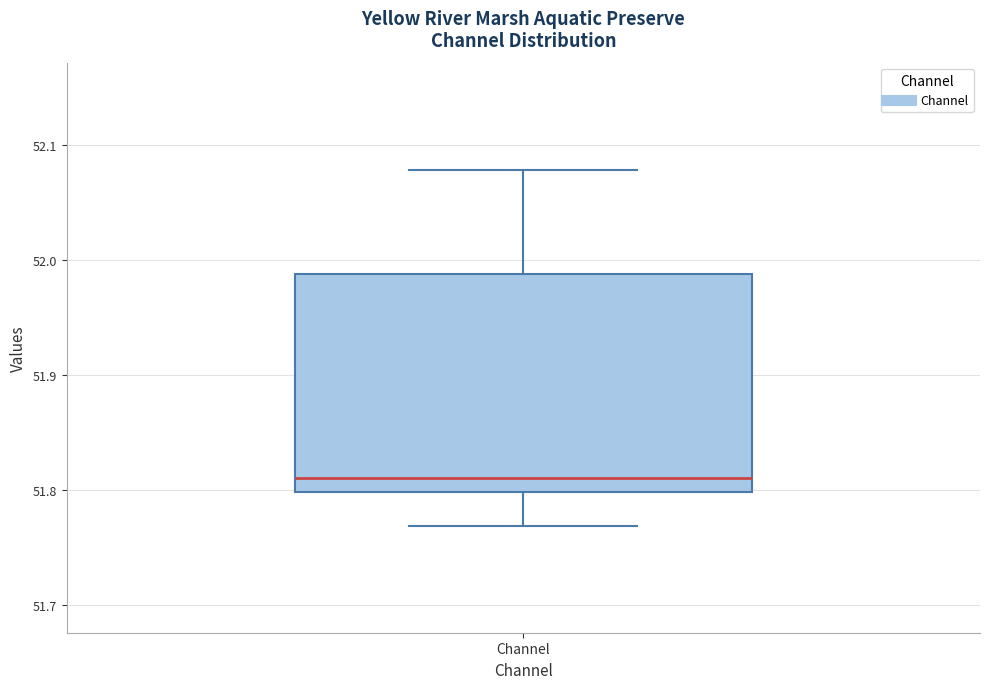

Where does the lower whisker of the box for Channel end on the y-axis? The values are not printed on the chart, so give them approximately, as read against the axis.

51.77